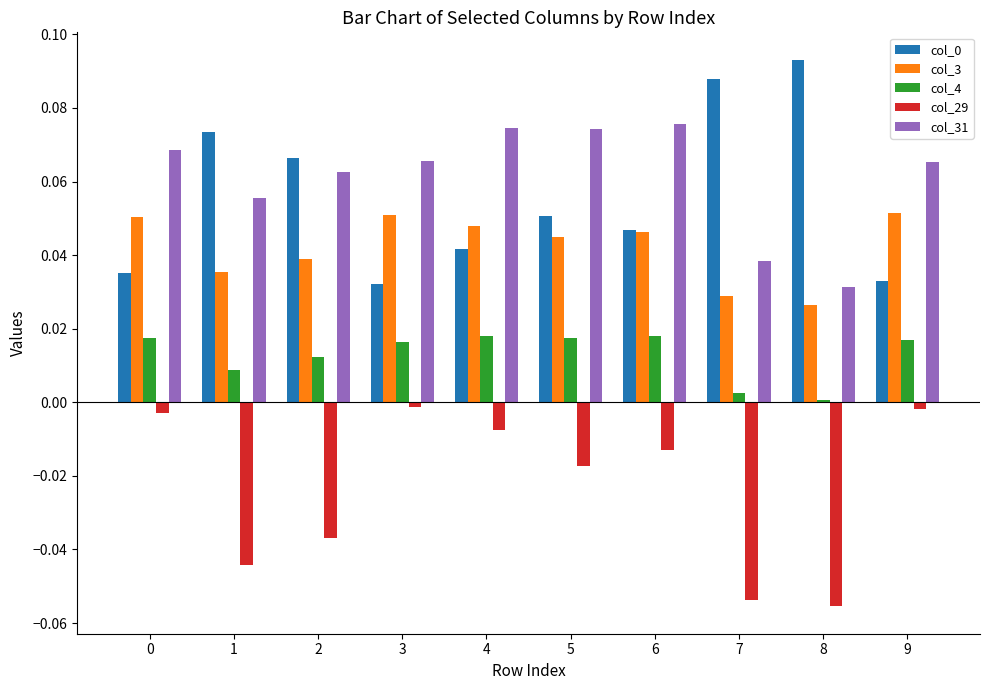

Count the number of data series in this chart.

5